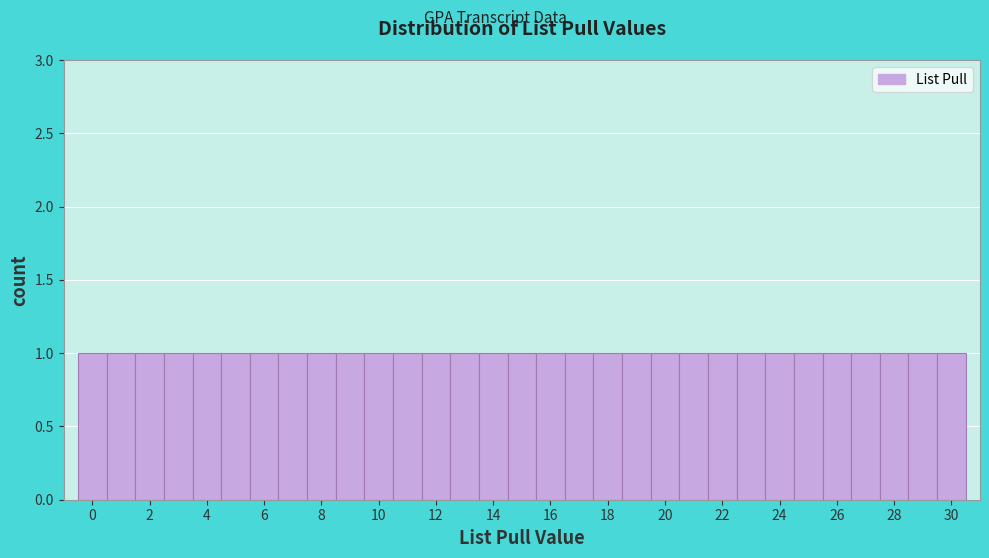

Reading left to right, transcribe this chart: for each bar, give the range it covers on the x-axis and its height. Neither the bar edges nor the heights are printed on the chart, so give them approximately, as read against the axes.

-0.5 to 0.5: 1
0.5 to 1.5: 1
1.5 to 2.5: 1
2.5 to 3.5: 1
3.5 to 4.5: 1
4.5 to 5.5: 1
5.5 to 6.5: 1
6.5 to 7.5: 1
7.5 to 8.5: 1
8.5 to 9.5: 1
9.5 to 10.5: 1
10.5 to 11.5: 1
11.5 to 12.5: 1
12.5 to 13.5: 1
13.5 to 14.5: 1
14.5 to 15.5: 1
15.5 to 16.5: 1
16.5 to 17.5: 1
17.5 to 18.5: 1
18.5 to 19.5: 1
19.5 to 20.5: 1
20.5 to 21.5: 1
21.5 to 22.5: 1
22.5 to 23.5: 1
23.5 to 24.5: 1
24.5 to 25.5: 1
25.5 to 26.5: 1
26.5 to 27.5: 1
27.5 to 28.5: 1
28.5 to 29.5: 1
29.5 to 30.5: 1